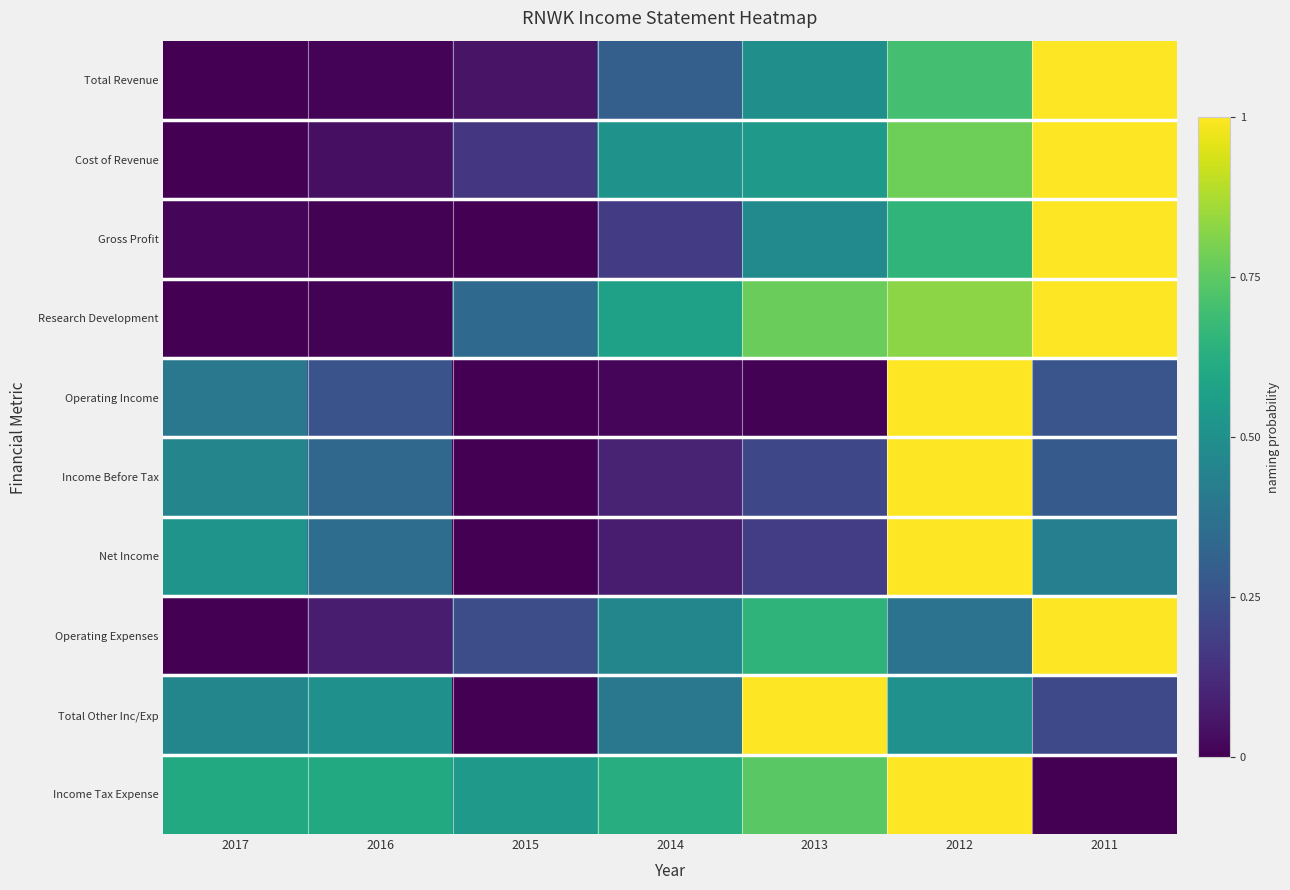

Which series changed the most between 2012 and 2011?

Income Tax Expense